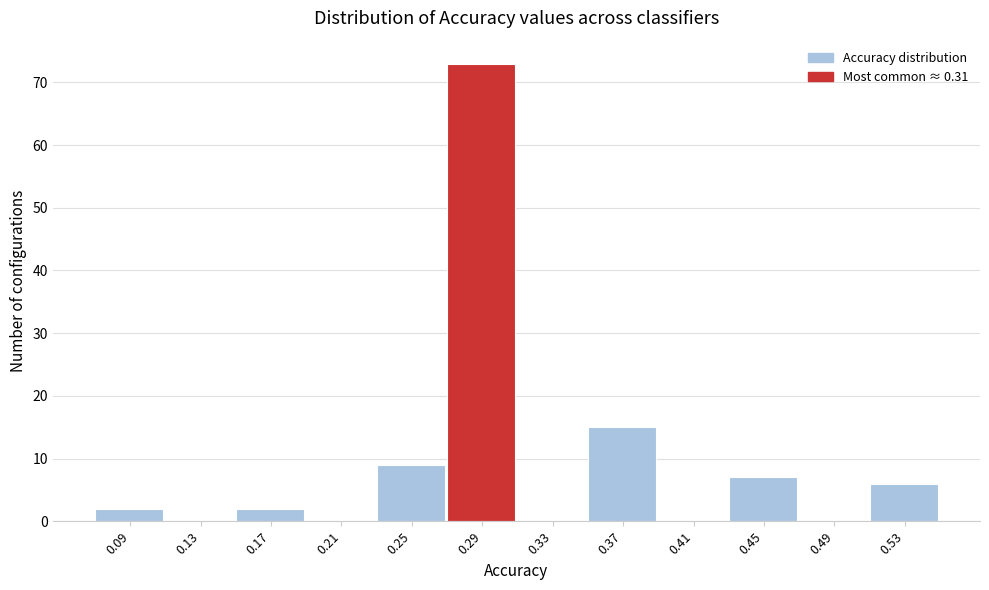

How tall is the bar that spans 0.270 to 0.310 on the x-axis? Neither the bar edges nor the heights are printed on the chart, so give them approximately, as read against the axes.

73